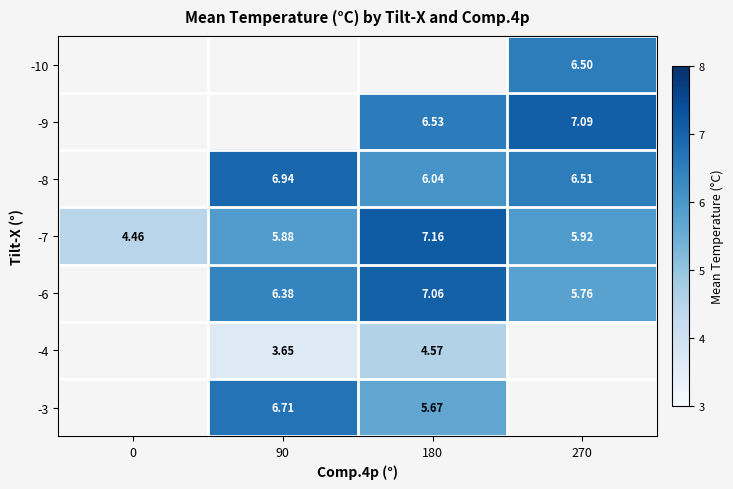

Which series has the largest range (max minus min)?

-7